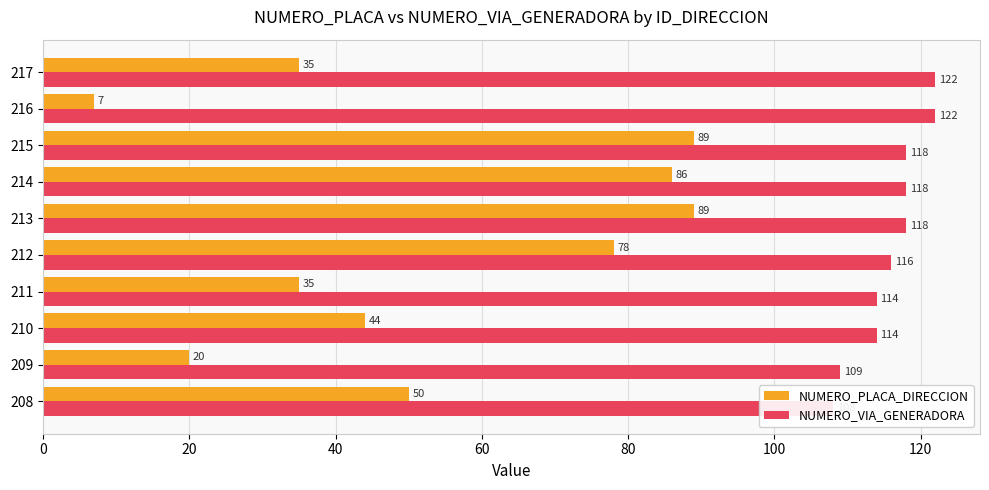

List the series in order of their peak value, highest first.

NUMERO_VIA_GENERADORA, NUMERO_PLACA_DIRECCION